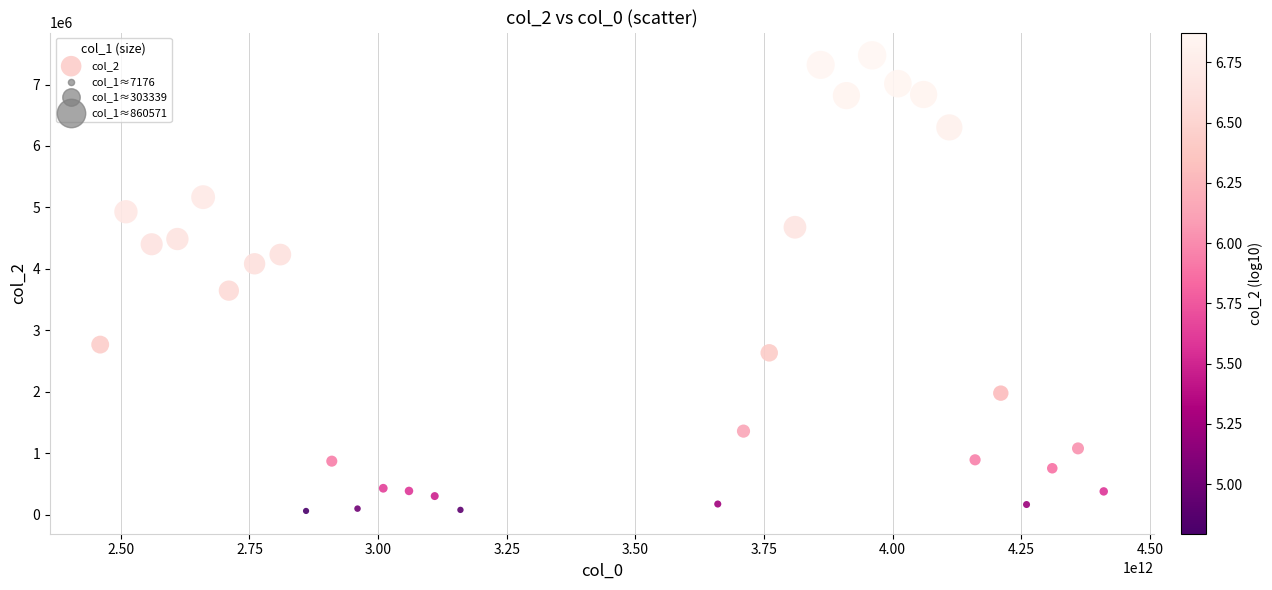

What is the range of X values (max minus min)?

1950000000000.0